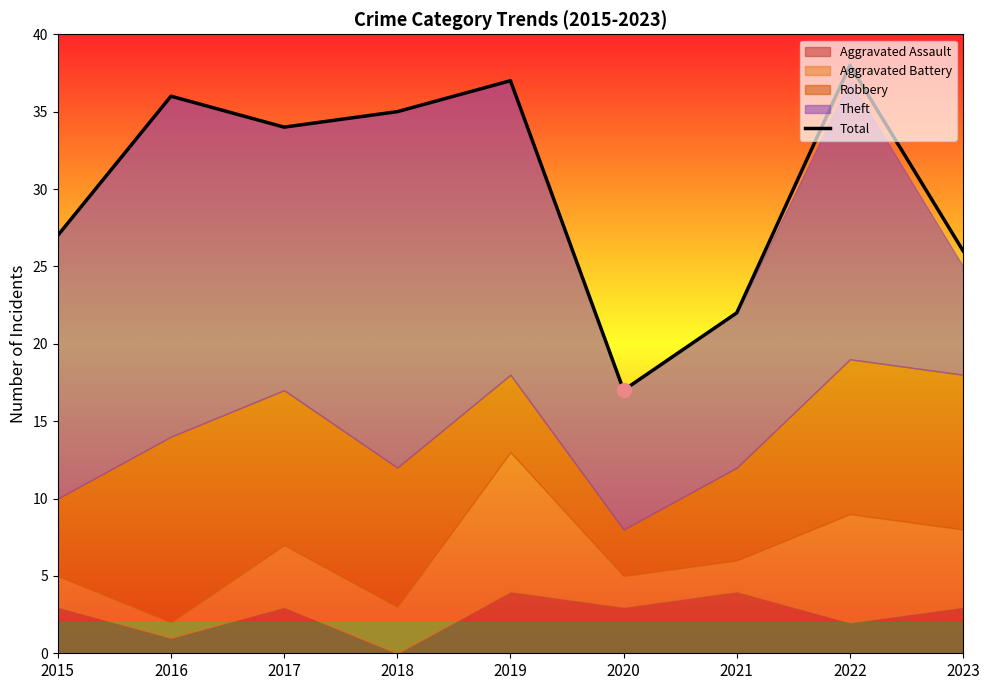

Where does the data first go above 34?

2016